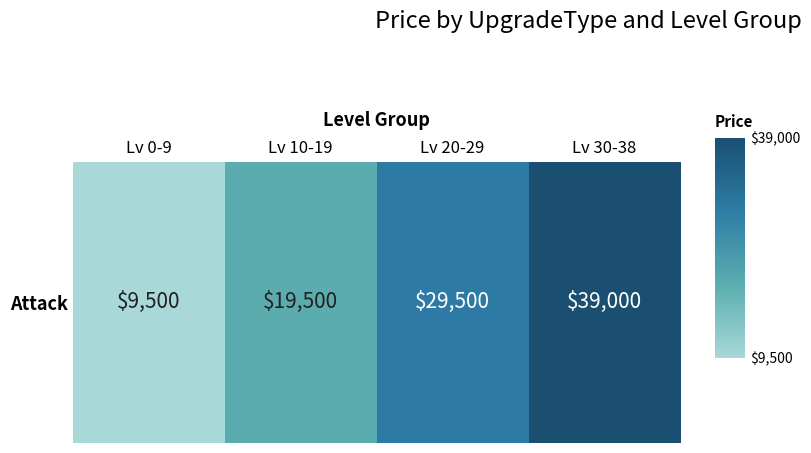

What is the change in value from Lv 10-19 to Lv 20-29?

+10000